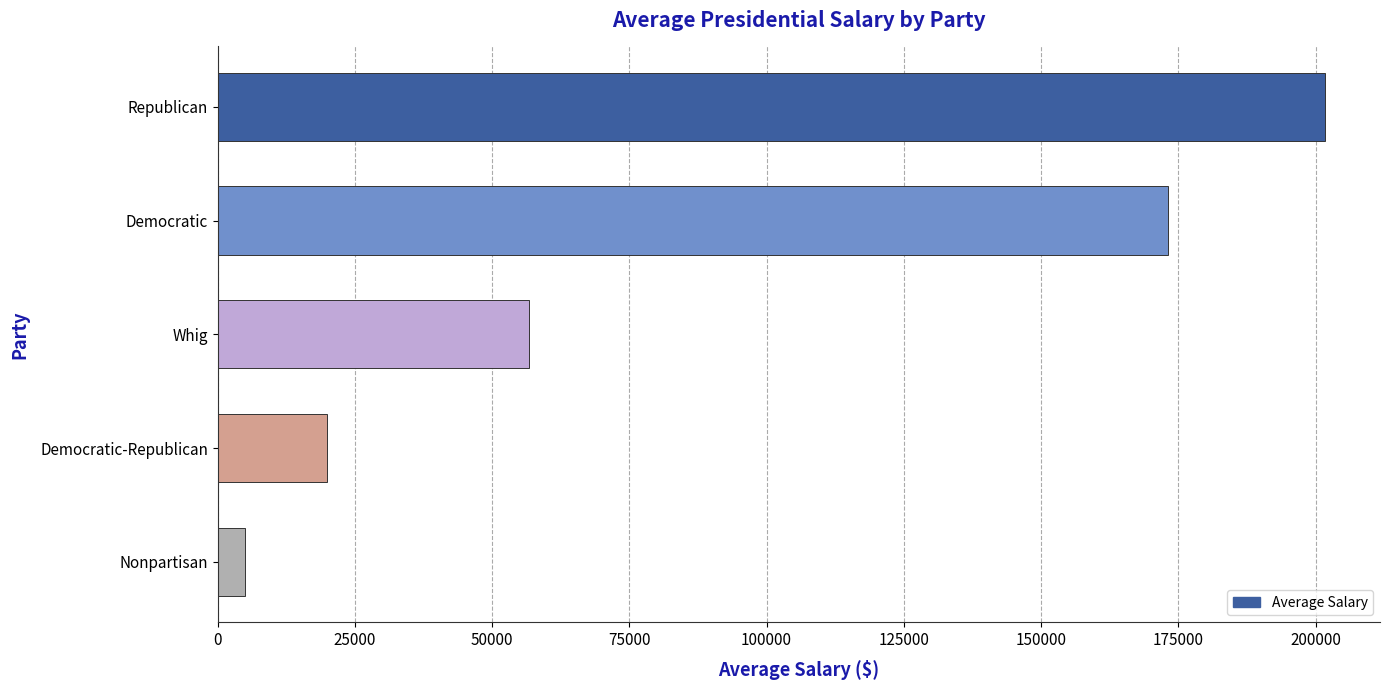

At which category does the chart reach its peak across all series?

Republican